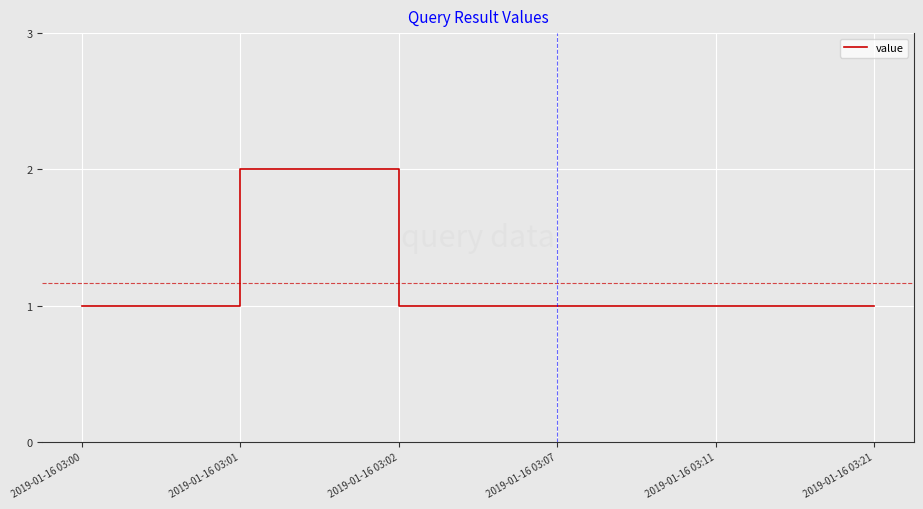

Approximately how many times larger is the value at 2019-01-16 03:02 compared to 2019-01-16 03:11?

1.0